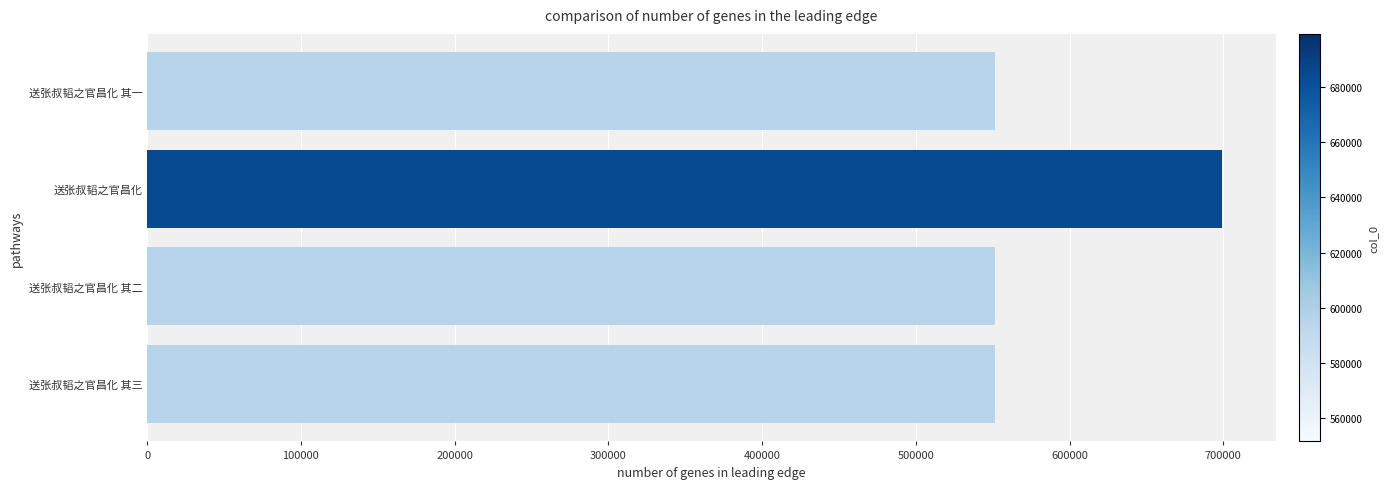

What is the average value?

588541